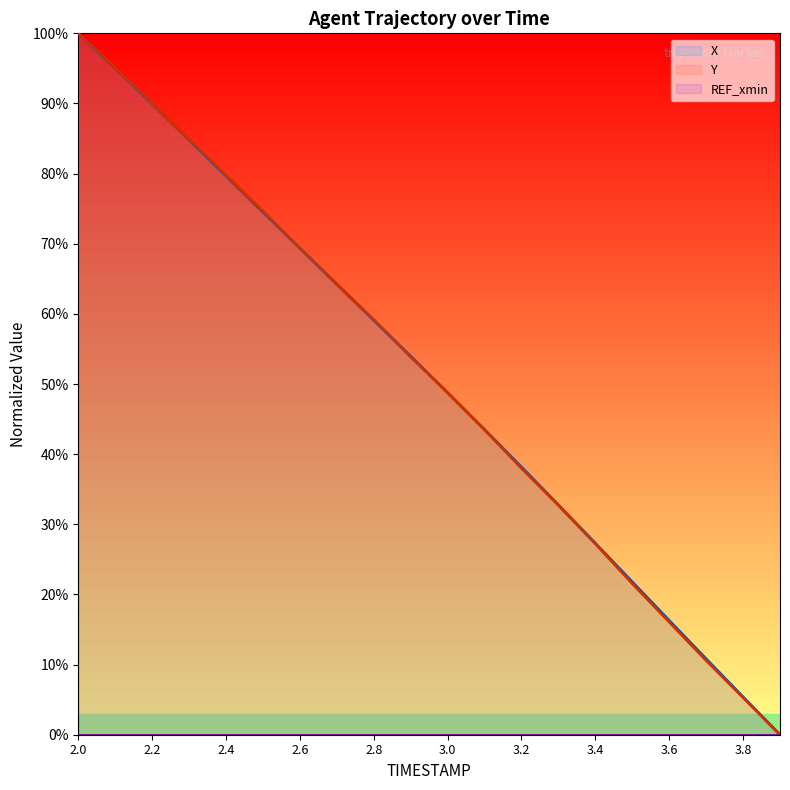

What is the greatest value displayed?

100.0